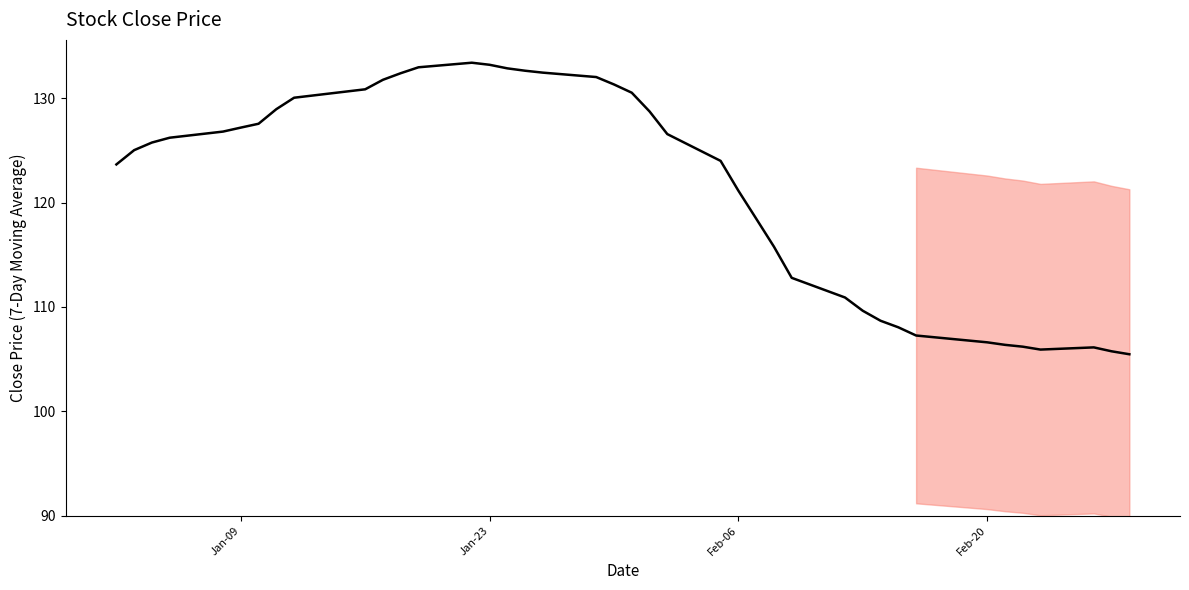

What is the difference between the maximum and minimum values?

28.0